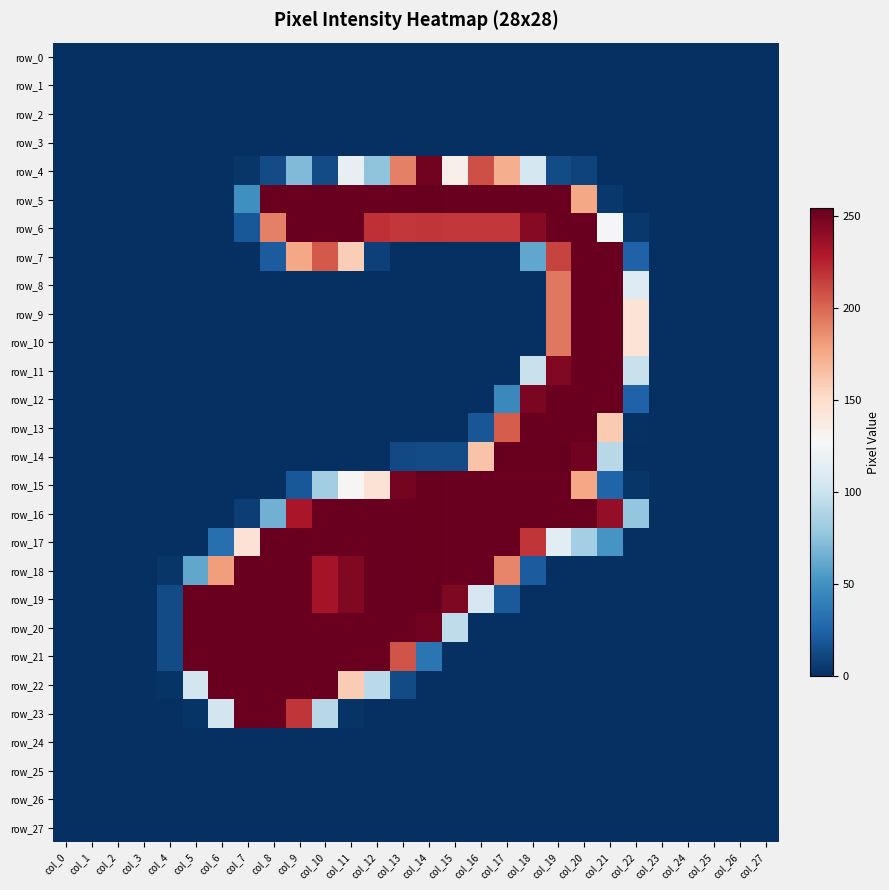

Reading right to left, what are all the values shown in this chart?

row_0: col_27=0	col_26=0	col_25=0	col_24=0	col_23=0	col_22=0	col_21=0	col_20=0	col_19=0	col_18=0	col_17=0	col_16=0	col_15=0	col_14=0	col_13=0	col_12=0	col_11=0	col_10=0	col_9=0	col_8=0	col_7=0	col_6=0	col_5=0	col_4=0	col_3=0	col_2=0	col_1=0	col_0=0
row_1: col_27=0	col_26=0	col_25=0	col_24=0	col_23=0	col_22=0	col_21=0	col_20=0	col_19=0	col_18=0	col_17=0	col_16=0	col_15=0	col_14=0	col_13=0	col_12=0	col_11=0	col_10=0	col_9=0	col_8=0	col_7=0	col_6=0	col_5=0	col_4=0	col_3=0	col_2=0	col_1=0	col_0=0
row_2: col_27=0	col_26=0	col_25=0	col_24=0	col_23=0	col_22=0	col_21=0	col_20=0	col_19=0	col_18=0	col_17=0	col_16=0	col_15=0	col_14=0	col_13=0	col_12=0	col_11=0	col_10=0	col_9=0	col_8=0	col_7=0	col_6=0	col_5=0	col_4=0	col_3=0	col_2=0	col_1=0	col_0=0
row_3: col_27=0	col_26=0	col_25=0	col_24=0	col_23=0	col_22=0	col_21=0	col_20=0	col_19=0	col_18=0	col_17=0	col_16=0	col_15=0	col_14=0	col_13=0	col_12=0	col_11=0	col_10=0	col_9=0	col_8=0	col_7=0	col_6=0	col_5=0	col_4=0	col_3=0	col_2=0	col_1=0	col_0=0
row_4: col_27=0	col_26=0	col_25=0	col_24=0	col_23=0	col_22=0	col_21=0	col_20=9	col_19=13	col_18=105	col_17=173	col_16=209	col_15=133	col_14=250	col_13=191	col_12=76	col_11=117	col_10=13	col_9=71	col_8=13	col_7=3	col_6=0	col_5=0	col_4=0	col_3=0	col_2=0	col_1=0	col_0=0
row_5: col_27=0	col_26=0	col_25=0	col_24=0	col_23=0	col_22=0	col_21=4	col_20=176	col_19=253	col_18=253	col_17=253	col_16=253	col_15=253	col_14=254	col_13=253	col_12=253	col_11=253	col_10=253	col_9=253	col_8=253	col_7=49	col_6=0	col_5=0	col_4=0	col_3=0	col_2=0	col_1=0	col_0=0
row_6: col_27=0	col_26=0	col_25=0	col_24=0	col_23=0	col_22=4	col_21=125	col_20=253	col_19=253	col_18=243	col_17=217	col_16=217	col_15=217	col_14=218	col_13=217	col_12=220	col_11=253	col_10=253	col_9=253	col_8=191	col_7=19	col_6=0	col_5=0	col_4=0	col_3=0	col_2=0	col_1=0	col_0=0
row_7: col_27=0	col_26=0	col_25=0	col_24=0	col_23=0	col_22=24	col_21=253	col_20=253	col_19=213	col_18=61	col_17=0	col_16=0	col_15=0	col_14=0	col_13=0	col_12=8	col_11=158	col_10=205	col_9=176	col_8=21	col_7=0	col_6=0	col_5=0	col_4=0	col_3=0	col_2=0	col_1=0	col_0=0
row_8: col_27=0	col_26=0	col_25=0	col_24=0	col_23=0	col_22=111	col_21=253	col_20=253	col_19=194	col_18=0	col_17=0	col_16=0	col_15=0	col_14=0	col_13=0	col_12=0	col_11=0	col_10=0	col_9=0	col_8=0	col_7=0	col_6=0	col_5=0	col_4=0	col_3=0	col_2=0	col_1=0	col_0=0
row_9: col_27=0	col_26=0	col_25=0	col_24=0	col_23=0	col_22=144	col_21=253	col_20=253	col_19=194	col_18=0	col_17=0	col_16=0	col_15=0	col_14=0	col_13=0	col_12=0	col_11=0	col_10=0	col_9=0	col_8=0	col_7=0	col_6=0	col_5=0	col_4=0	col_3=0	col_2=0	col_1=0	col_0=0
row_10: col_27=0	col_26=0	col_25=0	col_24=0	col_23=0	col_22=144	col_21=253	col_20=253	col_19=194	col_18=0	col_17=0	col_16=0	col_15=0	col_14=0	col_13=0	col_12=0	col_11=0	col_10=0	col_9=0	col_8=0	col_7=0	col_6=0	col_5=0	col_4=0	col_3=0	col_2=0	col_1=0	col_0=0
row_11: col_27=0	col_26=0	col_25=0	col_24=0	col_23=0	col_22=99	col_21=253	col_20=253	col_19=245	col_18=99	col_17=0	col_16=0	col_15=0	col_14=0	col_13=0	col_12=0	col_11=0	col_10=0	col_9=0	col_8=0	col_7=0	col_6=0	col_5=0	col_4=0	col_3=0	col_2=0	col_1=0	col_0=0
row_12: col_27=0	col_26=0	col_25=0	col_24=0	col_23=0	col_22=24	col_21=253	col_20=253	col_19=253	col_18=247	col_17=45	col_16=0	col_15=0	col_14=0	col_13=0	col_12=0	col_11=0	col_10=0	col_9=0	col_8=0	col_7=0	col_6=0	col_5=0	col_4=0	col_3=0	col_2=0	col_1=0	col_0=0
row_13: col_27=0	col_26=0	col_25=0	col_24=0	col_23=0	col_22=1	col_21=160	col_20=253	col_19=253	col_18=253	col_17=204	col_16=18	col_15=0	col_14=0	col_13=0	col_12=0	col_11=0	col_10=0	col_9=0	col_8=0	col_7=0	col_6=0	col_5=0	col_4=0	col_3=0	col_2=0	col_1=0	col_0=0
row_14: col_27=0	col_26=0	col_25=0	col_24=0	col_23=0	col_22=0	col_21=92	col_20=250	col_19=254	col_18=254	col_17=254	col_16=163	col_15=13	col_14=13	col_13=12	col_12=0	col_11=0	col_10=0	col_9=0	col_8=0	col_7=0	col_6=0	col_5=0	col_4=0	col_3=0	col_2=0	col_1=0	col_0=0
row_15: col_27=0	col_26=0	col_25=0	col_24=0	col_23=0	col_22=3	col_21=25	col_20=176	col_19=253	col_18=253	col_17=253	col_16=253	col_15=253	col_14=254	col_13=249	col_12=145	col_11=128	col_10=83	col_9=19	col_8=0	col_7=0	col_6=0	col_5=0	col_4=0	col_3=0	col_2=0	col_1=0	col_0=0
row_16: col_27=0	col_26=0	col_25=0	col_24=0	col_23=0	col_22=78	col_21=239	col_20=253	col_19=253	col_18=253	col_17=253	col_16=253	col_15=253	col_14=254	col_13=253	col_12=253	col_11=253	col_10=253	col_9=231	col_8=66	col_7=7	col_6=0	col_5=0	col_4=0	col_3=0	col_2=0	col_1=0	col_0=0
row_17: col_27=0	col_26=0	col_25=0	col_24=0	col_23=0	col_22=0	col_21=52	col_20=84	col_19=113	col_18=218	col_17=253	col_16=253	col_15=253	col_14=254	col_13=253	col_12=253	col_11=253	col_10=253	col_9=253	col_8=253	col_7=145	col_6=31	col_5=0	col_4=0	col_3=0	col_2=0	col_1=0	col_0=0
row_18: col_27=0	col_26=0	col_25=0	col_24=0	col_23=0	col_22=0	col_21=0	col_20=0	col_19=0	col_18=21	col_17=189	col_16=253	col_15=253	col_14=254	col_13=253	col_12=253	col_11=245	col_10=233	col_9=253	col_8=253	col_7=253	col_6=180	col_5=61	col_4=3	col_3=0	col_2=0	col_1=0	col_0=0
row_19: col_27=0	col_26=0	col_25=0	col_24=0	col_23=0	col_22=0	col_21=0	col_20=0	col_19=0	col_18=0	col_17=20	col_16=106	col_15=246	col_14=254	col_13=253	col_12=253	col_11=245	col_10=233	col_9=253	col_8=253	col_7=253	col_6=253	col_5=253	col_4=13	col_3=0	col_2=0	col_1=0	col_0=0
row_20: col_27=0	col_26=0	col_25=0	col_24=0	col_23=0	col_22=0	col_21=0	col_20=0	col_19=0	col_18=0	col_17=0	col_16=0	col_15=95	col_14=250	col_13=253	col_12=253	col_11=253	col_10=253	col_9=253	col_8=253	col_7=253	col_6=253	col_5=253	col_4=13	col_3=0	col_2=0	col_1=0	col_0=0
row_21: col_27=0	col_26=0	col_25=0	col_24=0	col_23=0	col_22=0	col_21=0	col_20=0	col_19=0	col_18=0	col_17=0	col_16=0	col_15=0	col_14=34	col_13=207	col_12=253	col_11=253	col_10=253	col_9=253	col_8=253	col_7=253	col_6=253	col_5=253	col_4=13	col_3=0	col_2=0	col_1=0	col_0=0
row_22: col_27=0	col_26=0	col_25=0	col_24=0	col_23=0	col_22=0	col_21=0	col_20=0	col_19=0	col_18=0	col_17=0	col_16=0	col_15=0	col_14=0	col_13=13	col_12=93	col_11=159	col_10=253	col_9=253	col_8=253	col_7=253	col_6=253	col_5=104	col_4=2	col_3=0	col_2=0	col_1=0	col_0=0
row_23: col_27=0	col_26=0	col_25=0	col_24=0	col_23=0	col_22=0	col_21=0	col_20=0	col_19=0	col_18=0	col_17=0	col_16=0	col_15=0	col_14=0	col_13=0	col_12=0	col_11=2	col_10=92	col_9=218	col_8=253	col_7=253	col_6=104	col_5=2	col_4=0	col_3=0	col_2=0	col_1=0	col_0=0
row_24: col_27=0	col_26=0	col_25=0	col_24=0	col_23=0	col_22=0	col_21=0	col_20=0	col_19=0	col_18=0	col_17=0	col_16=0	col_15=0	col_14=0	col_13=0	col_12=0	col_11=0	col_10=0	col_9=0	col_8=0	col_7=0	col_6=0	col_5=0	col_4=0	col_3=0	col_2=0	col_1=0	col_0=0
row_25: col_27=0	col_26=0	col_25=0	col_24=0	col_23=0	col_22=0	col_21=0	col_20=0	col_19=0	col_18=0	col_17=0	col_16=0	col_15=0	col_14=0	col_13=0	col_12=0	col_11=0	col_10=0	col_9=0	col_8=0	col_7=0	col_6=0	col_5=0	col_4=0	col_3=0	col_2=0	col_1=0	col_0=0
row_26: col_27=0	col_26=0	col_25=0	col_24=0	col_23=0	col_22=0	col_21=0	col_20=0	col_19=0	col_18=0	col_17=0	col_16=0	col_15=0	col_14=0	col_13=0	col_12=0	col_11=0	col_10=0	col_9=0	col_8=0	col_7=0	col_6=0	col_5=0	col_4=0	col_3=0	col_2=0	col_1=0	col_0=0
row_27: col_27=0	col_26=0	col_25=0	col_24=0	col_23=0	col_22=0	col_21=0	col_20=0	col_19=0	col_18=0	col_17=0	col_16=0	col_15=0	col_14=0	col_13=0	col_12=0	col_11=0	col_10=0	col_9=0	col_8=0	col_7=0	col_6=0	col_5=0	col_4=0	col_3=0	col_2=0	col_1=0	col_0=0